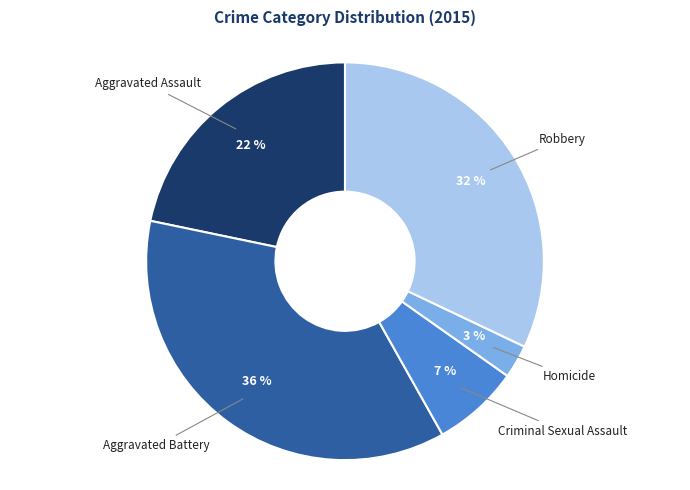

Is there a majority slice in this chart?

No